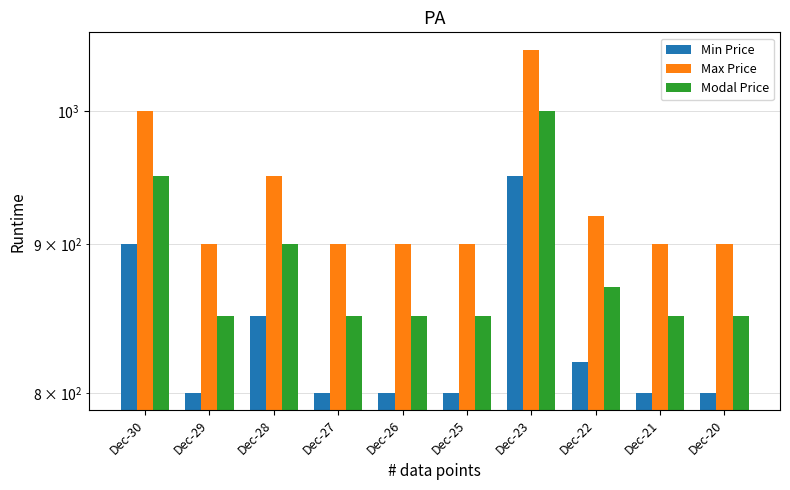

Count the Max Price values in the range 900 to 950.

8